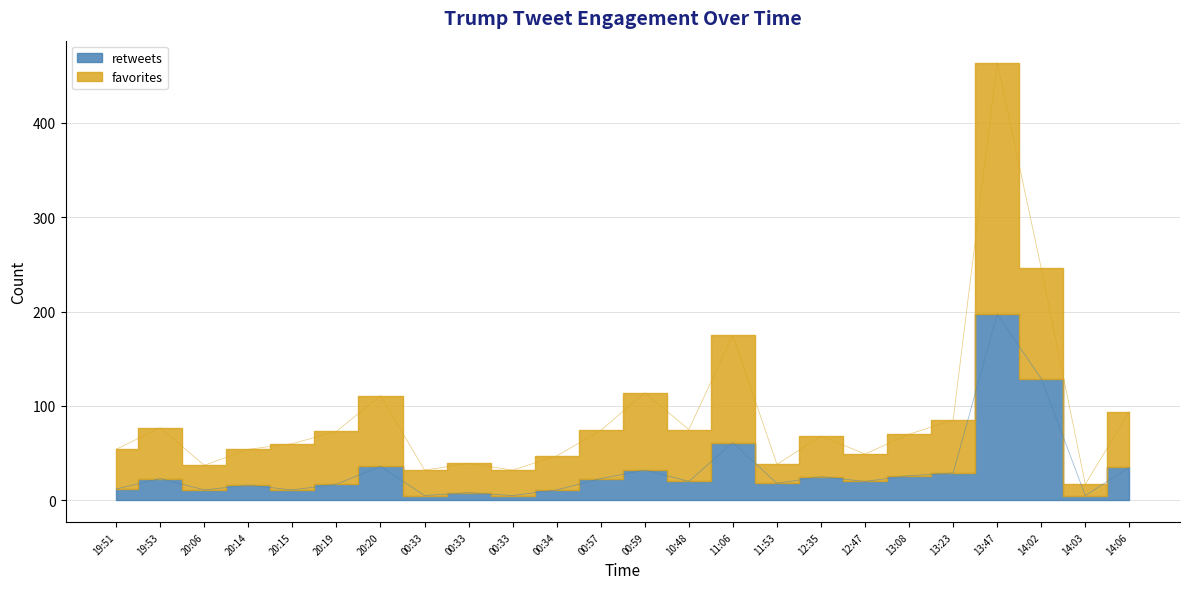

How many interior local peaks does the retweets series have?

8